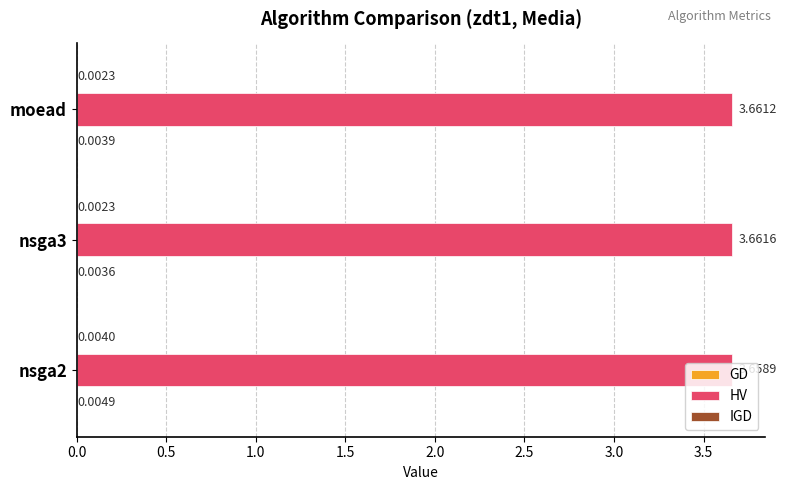

At which category is the sum across all series the highest?

nsga2